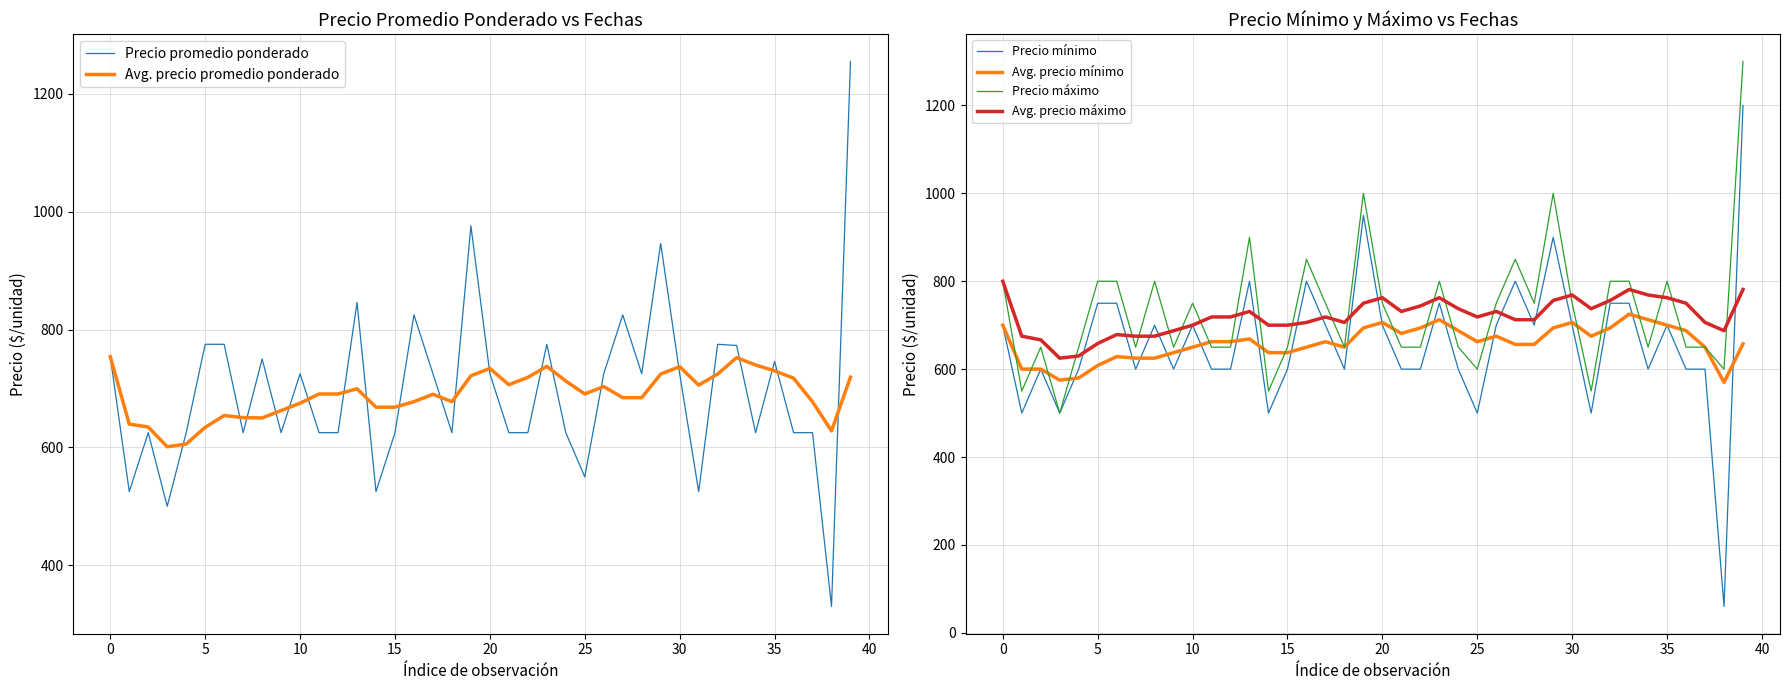

True or false: Avg. precio máximo and Avg. precio mínimo intersect in this chart.

False